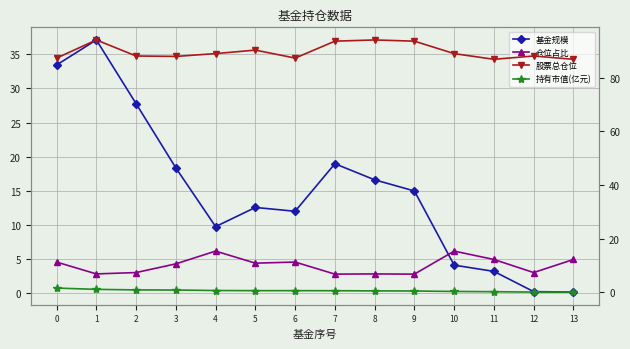

Where is 基金规模 nearest to the value 18?

3